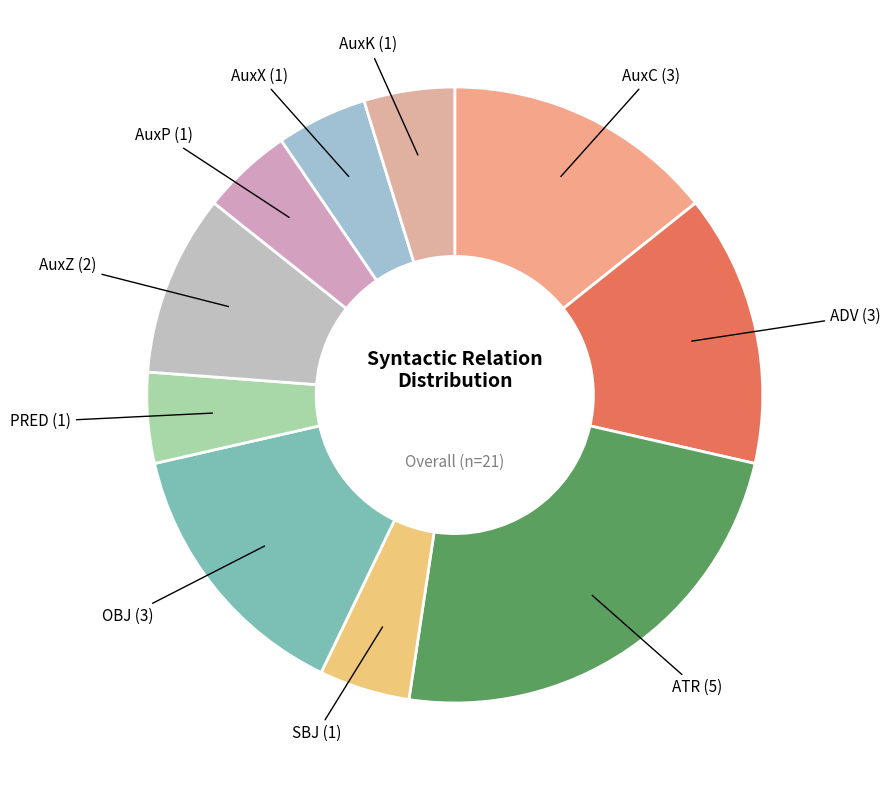

Count the number of slices in the pie.

10